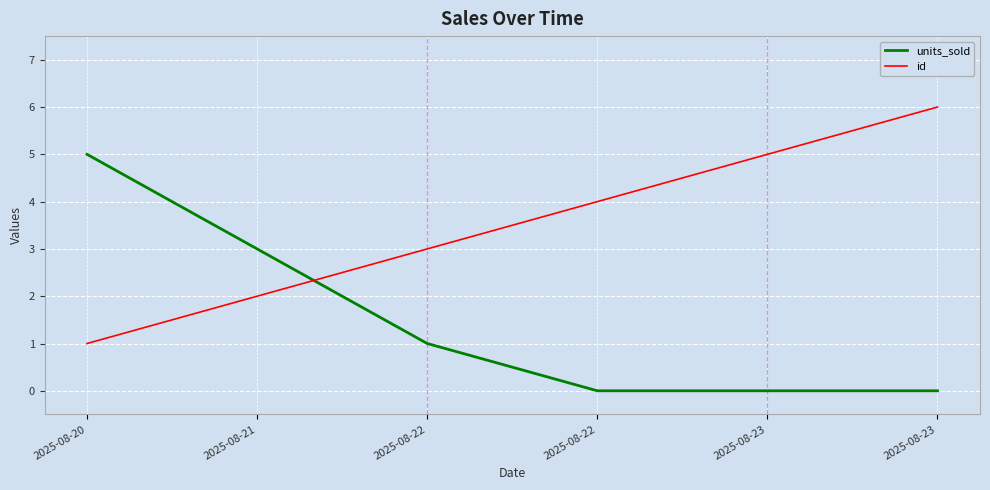

Which label corresponds to the smallest value in the chart?

2025-08-22